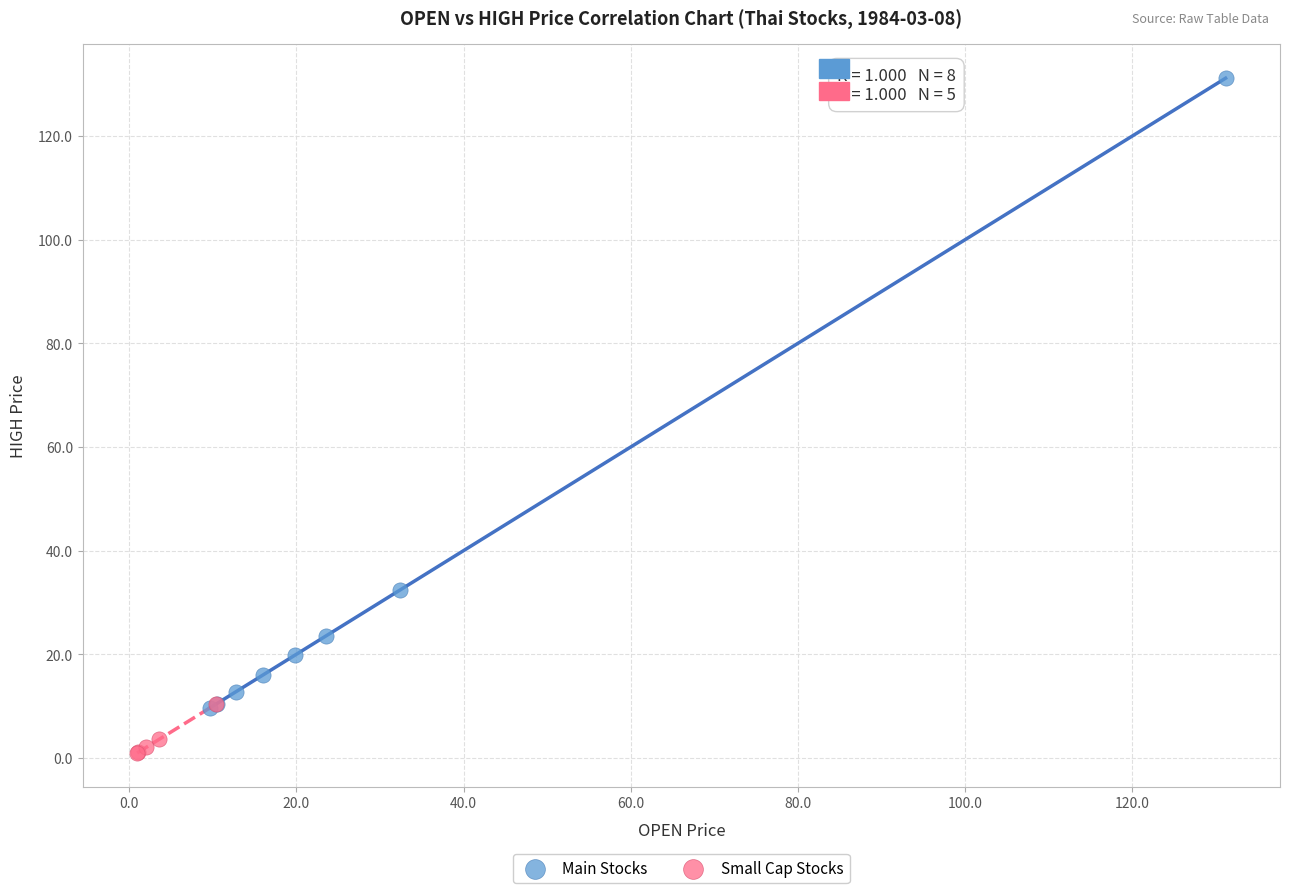

Which series contains the lowest Y value?

Small Cap Stocks